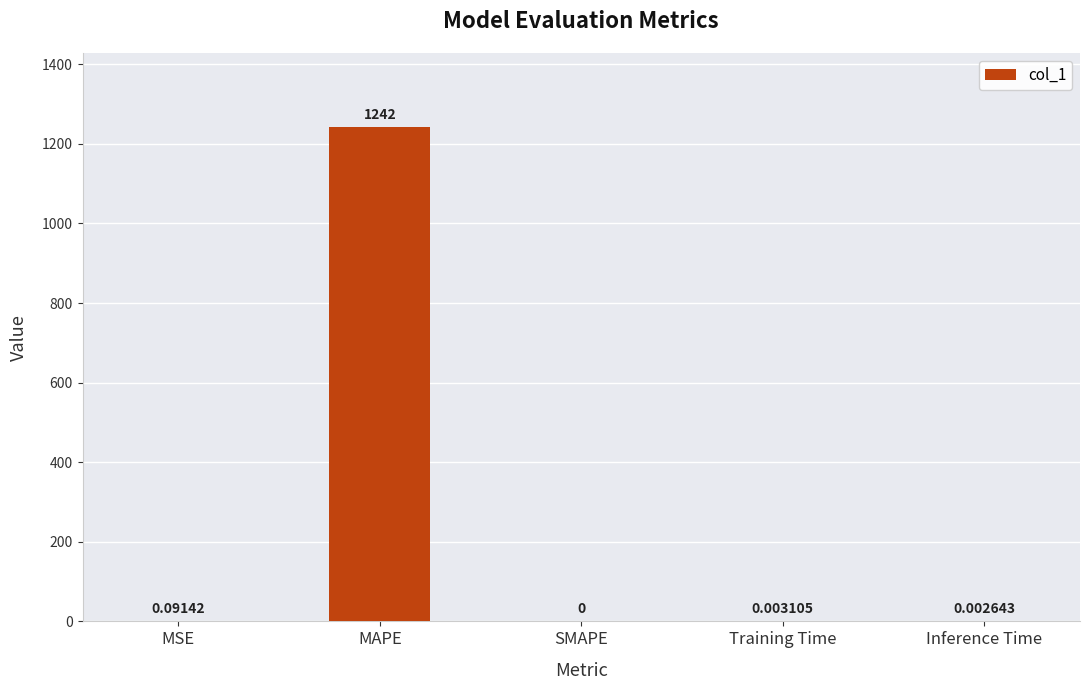

Between Inference Time and Training Time, which is larger?

Training Time